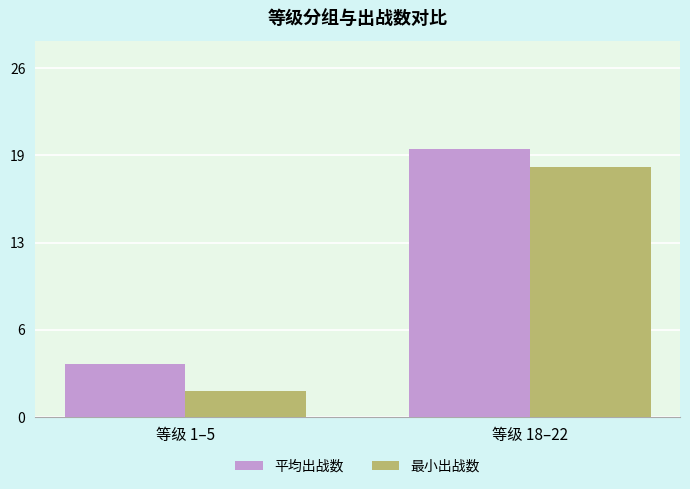

Where is 最小出战数 nearest to the value 10?

等级 1–5